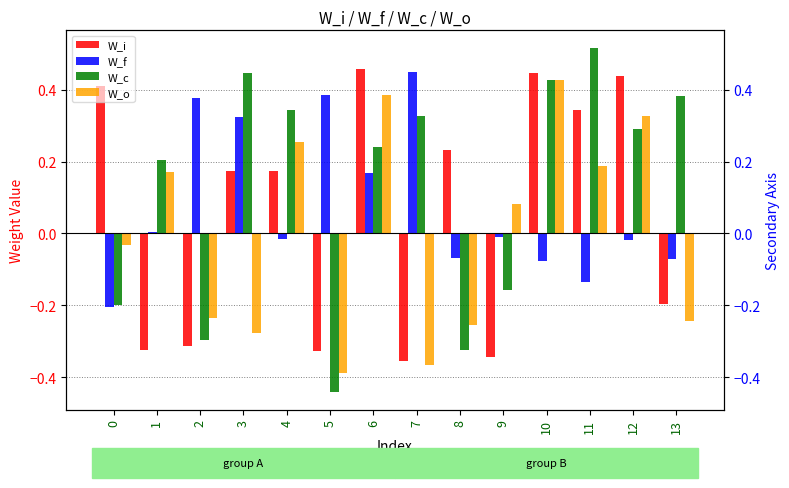

What is the value of the W_o bar at the 12th from the left?

0.2